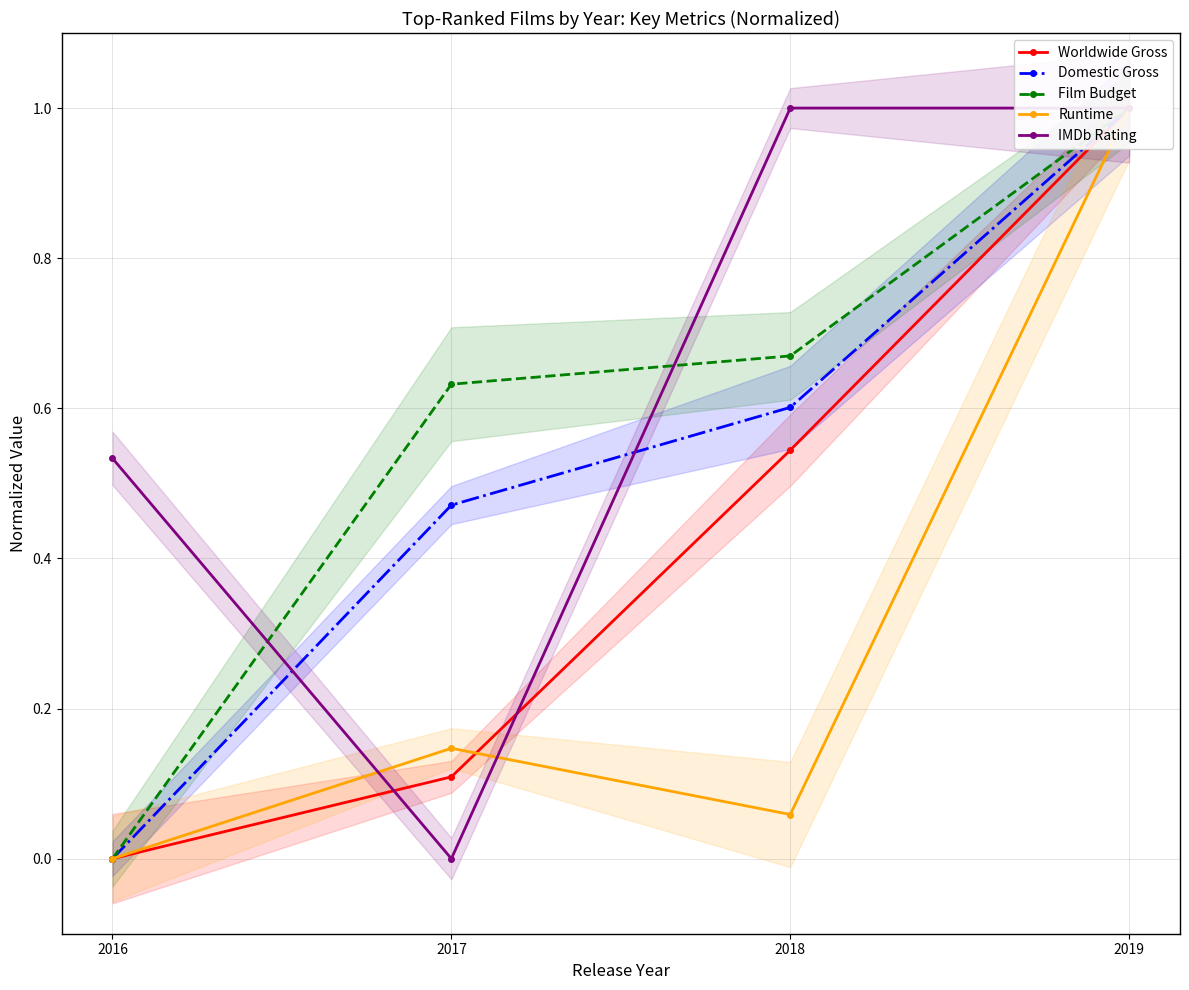

True or false: Film Budget has more than 2 points higher than both neighbors.

False